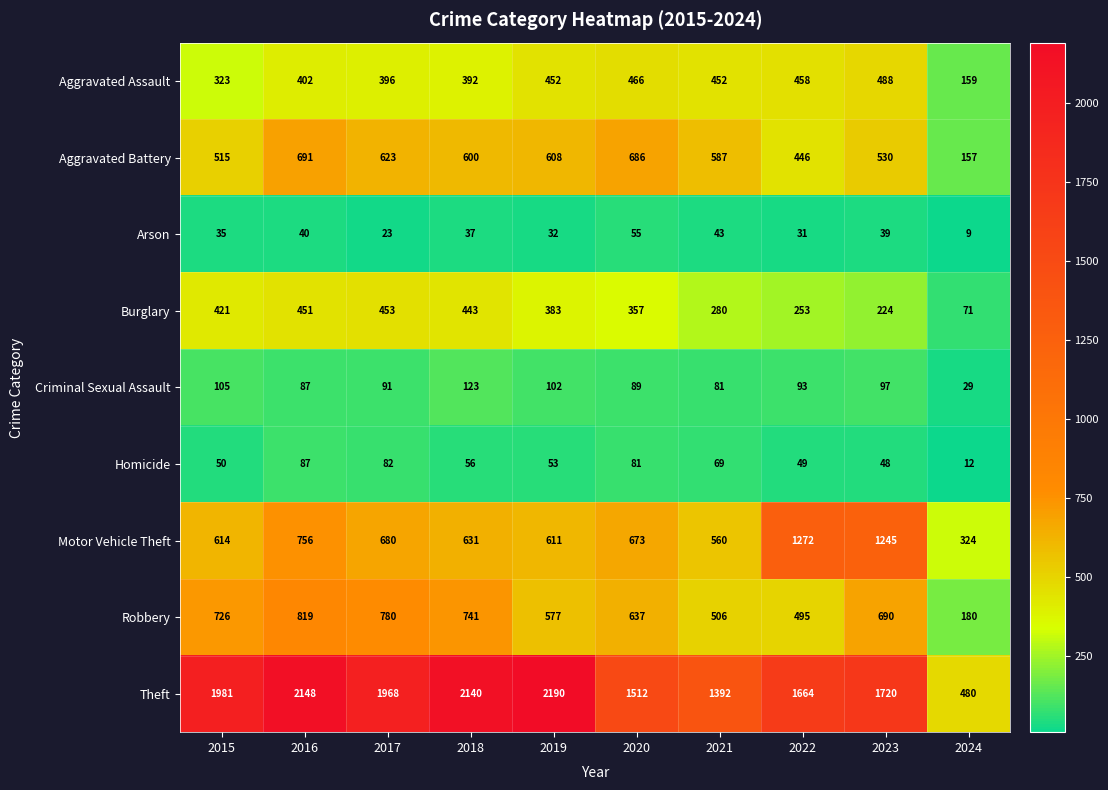

The Burglary series shows 70 at 2023. True or false?

False